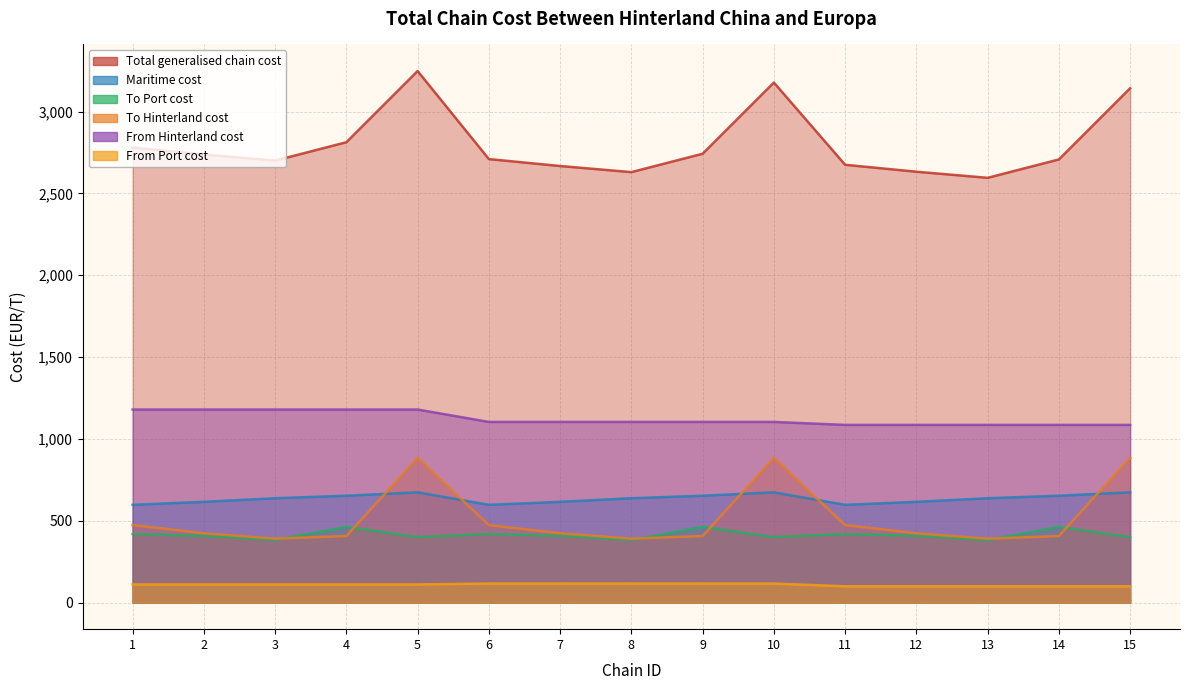

List the series in order of their peak value, lowest first.

From Port cost, To Port cost, Maritime cost, To Hinterland cost, From Hinterland cost, Total generalised chain cost